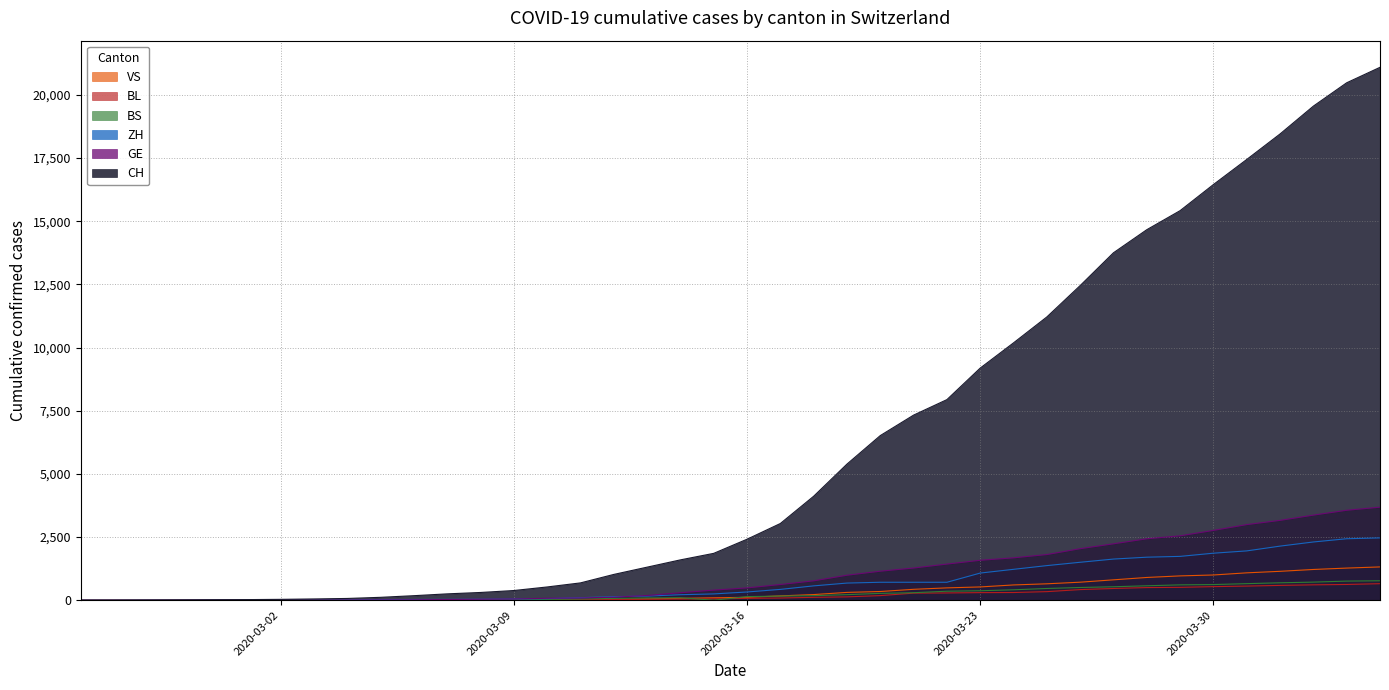

What is the label of the 25th point from the right?

2020-03-11